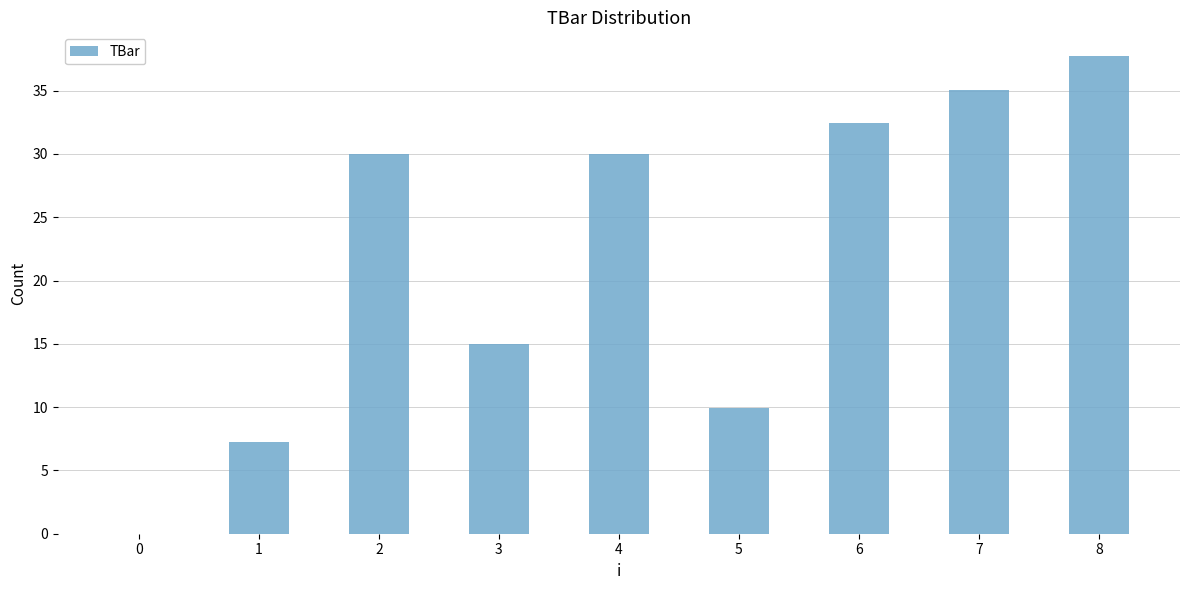

Are the bars grouped side by side (vs. stacked)?

No